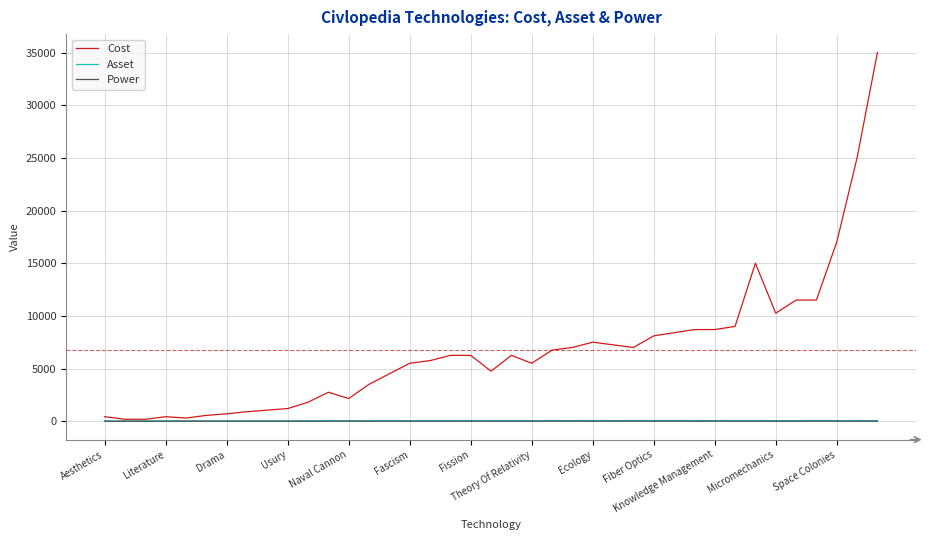

What is the maximum value shown in the chart?

35000